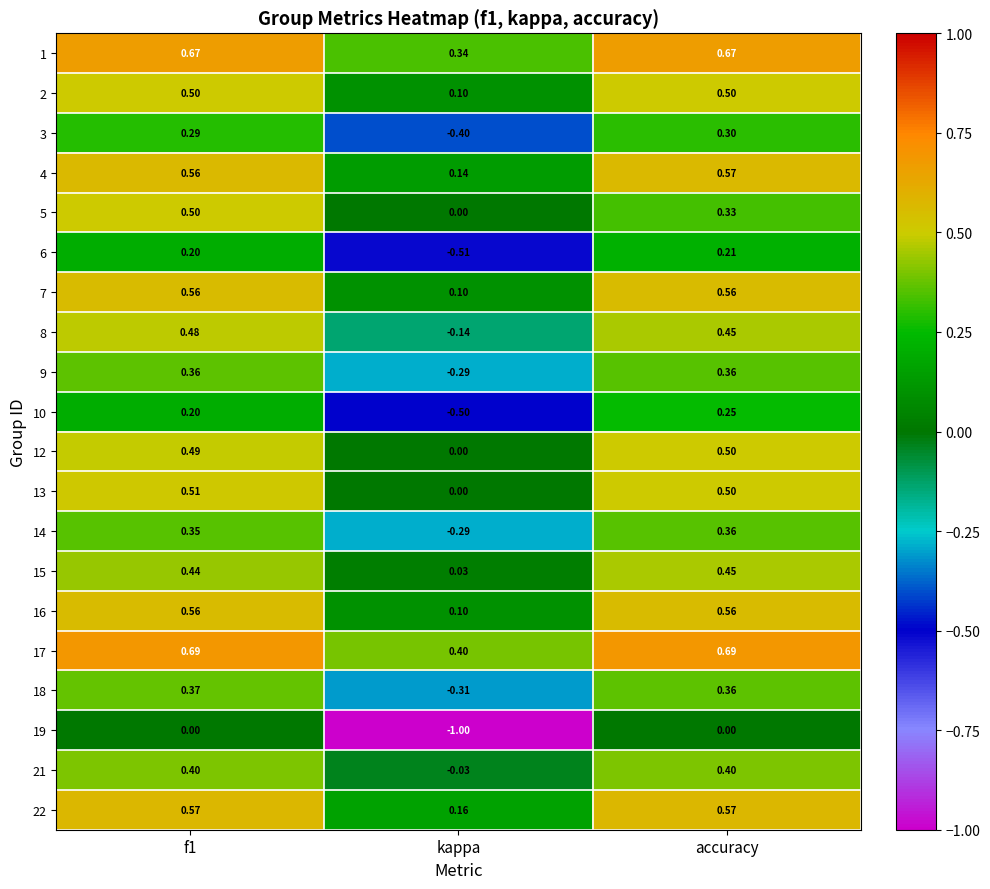

At which label does 5 reach its minimum?

kappa